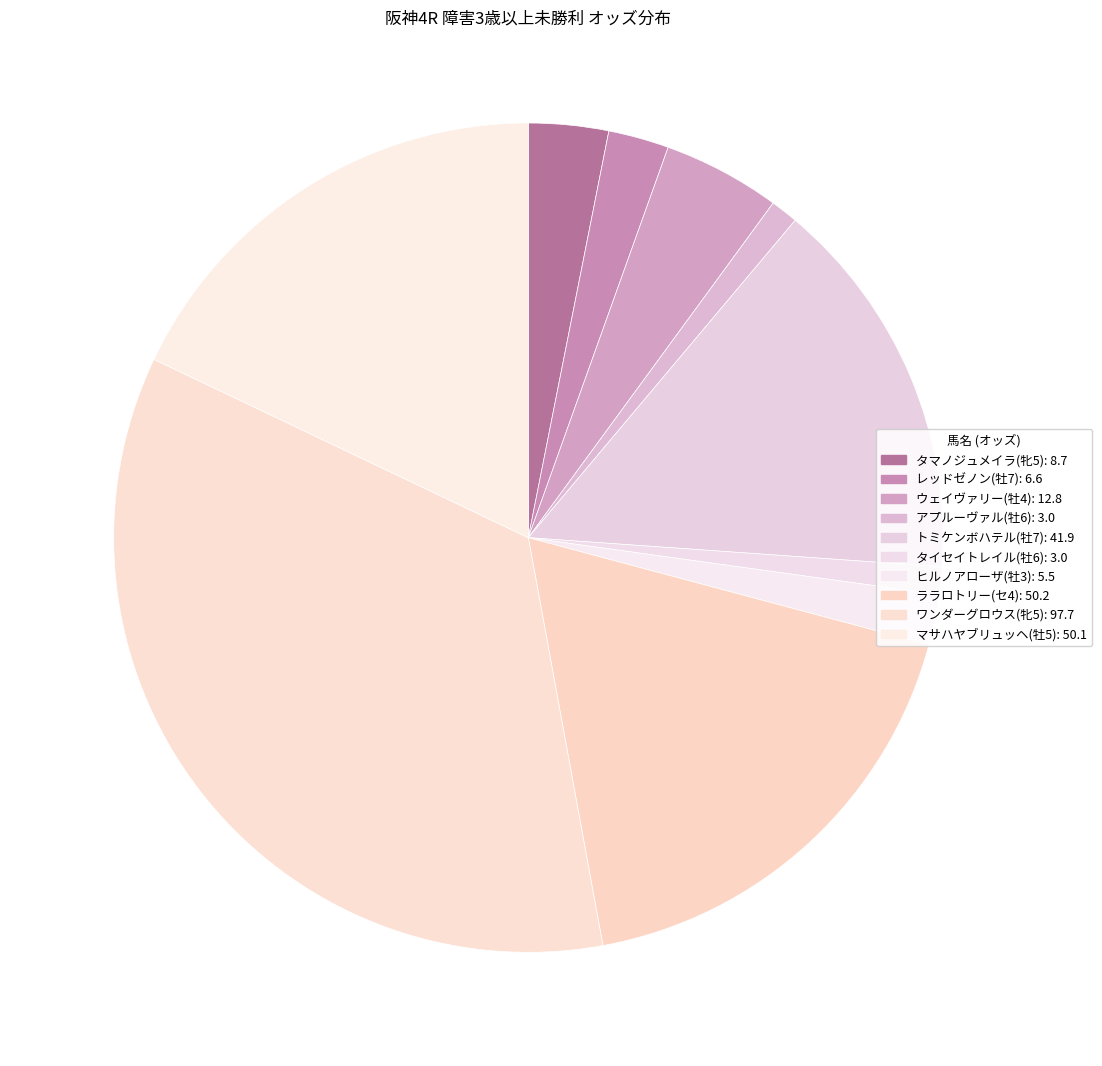

Does any single category account for the majority?

No